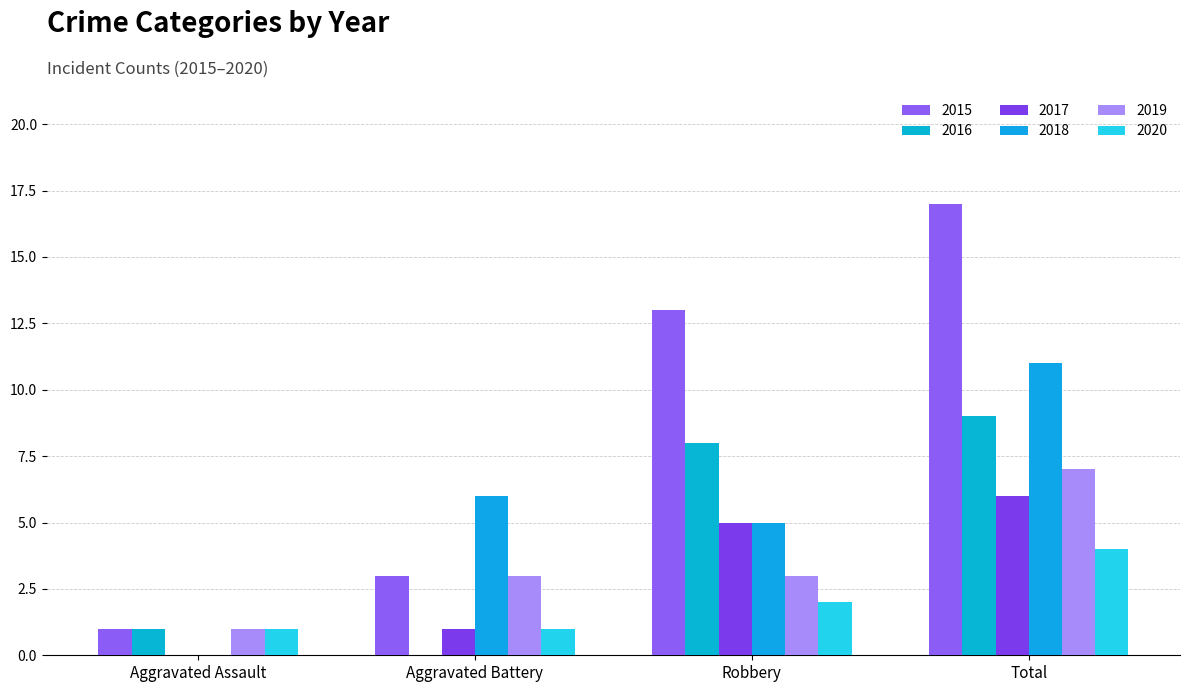

Count the 2015 values in the range 3 to 17.

3